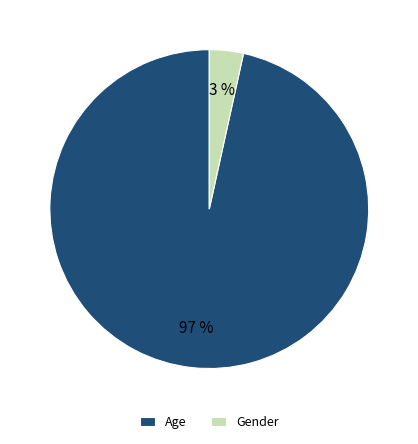

What is the smallest slice in the pie chart?

Gender